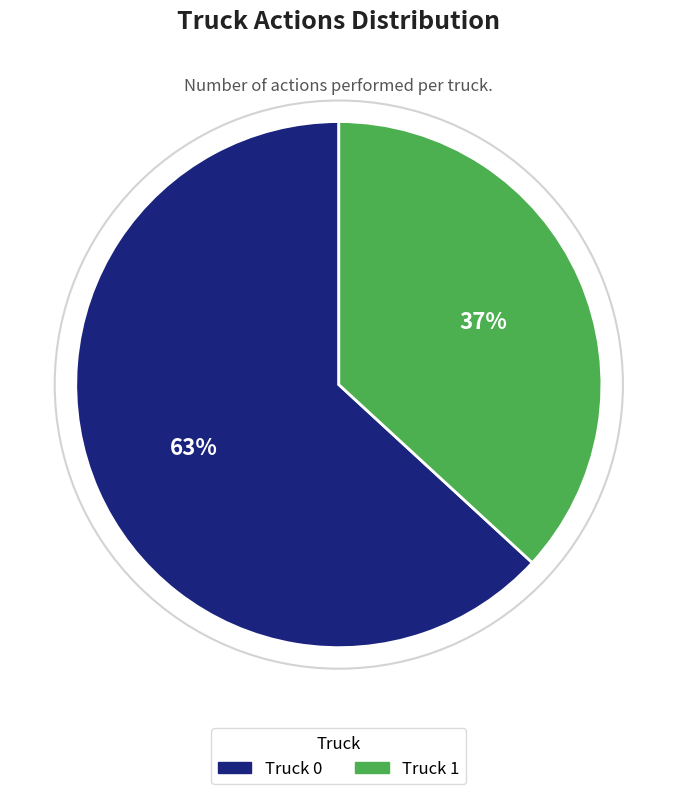

The Truck 0 slice represents 73% of the pie. True or false?

False